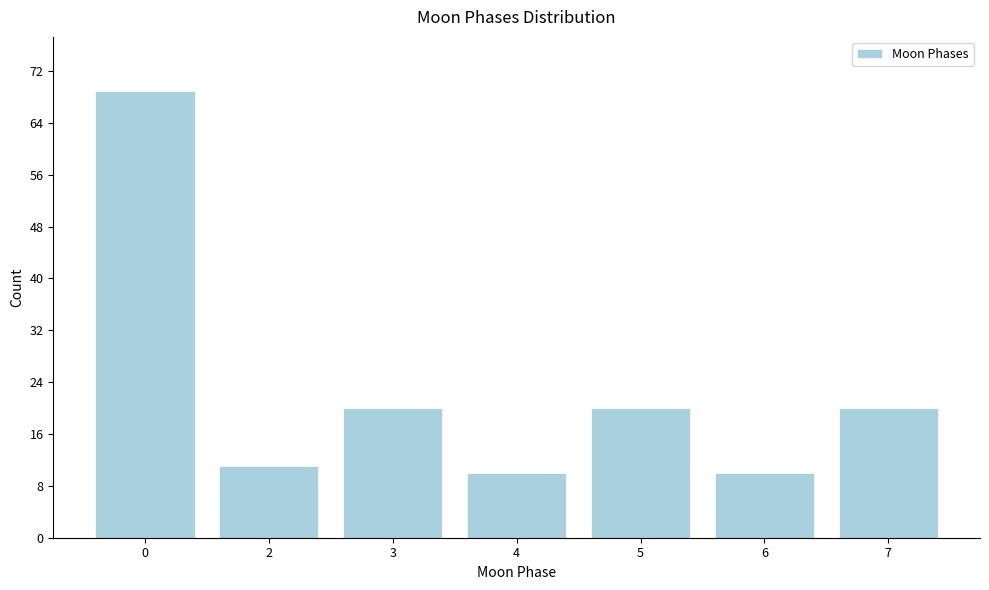

Reading left to right, transcribe all the data shown in this chart.

69	11	20	10	20	10	20